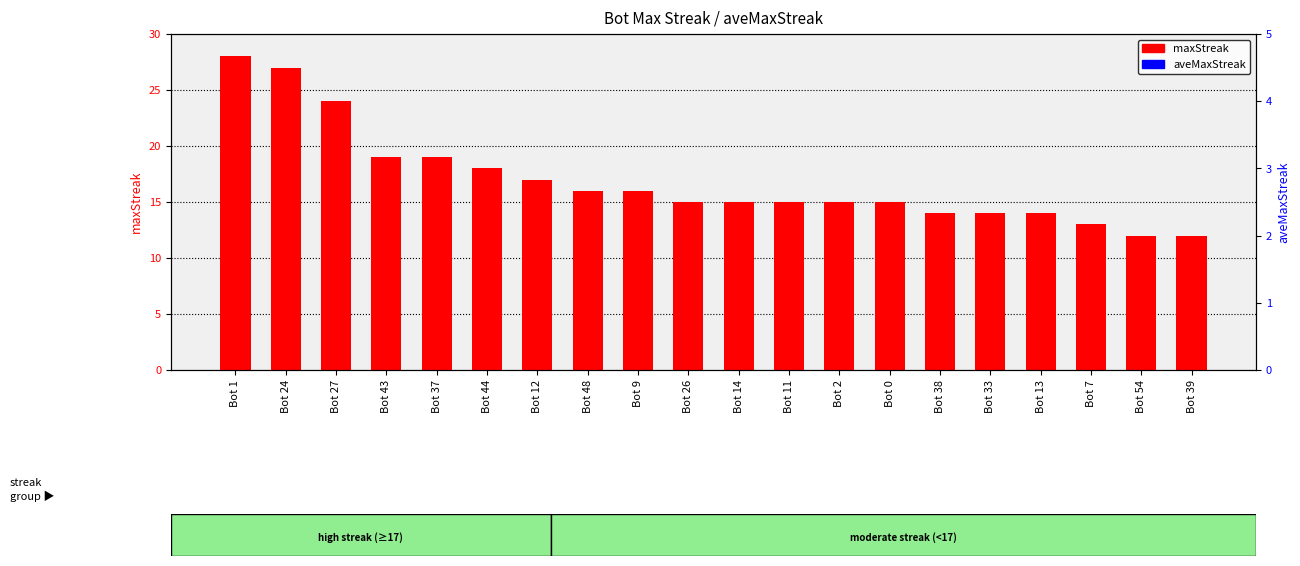

Approximately how many times larger is the value at Bot 7 compared to Bot 27?

0.5